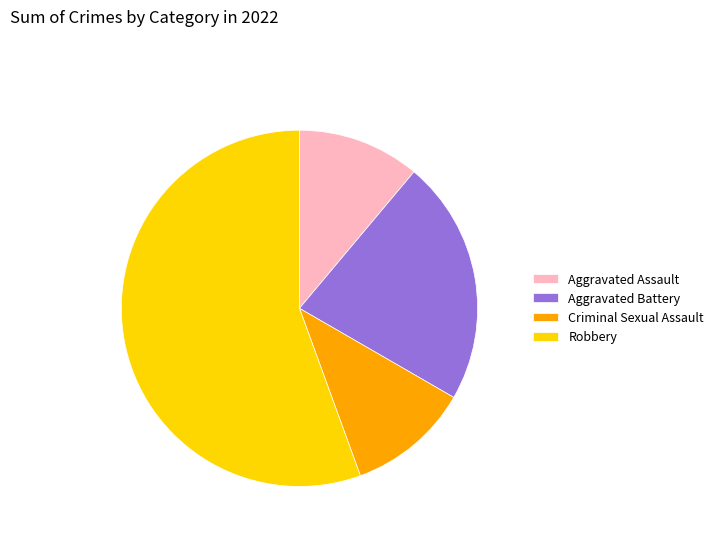

Is there a majority slice in this chart?

Yes